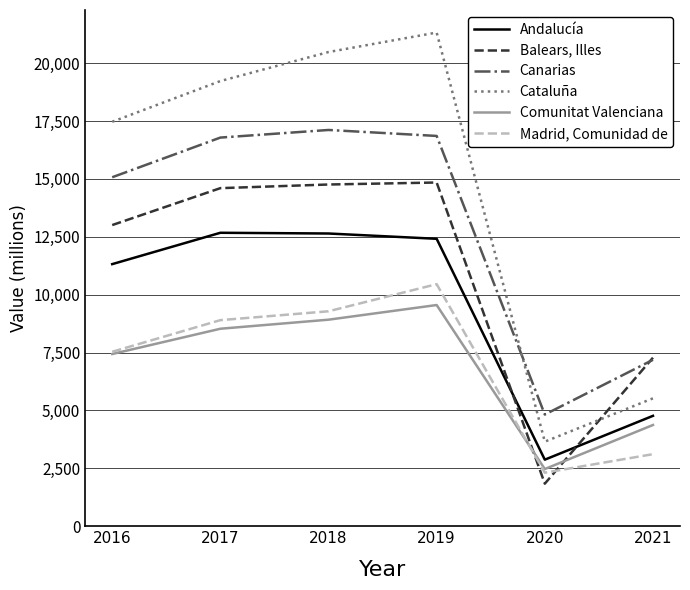

What is the highest value of the Andalucía series?

12672.9